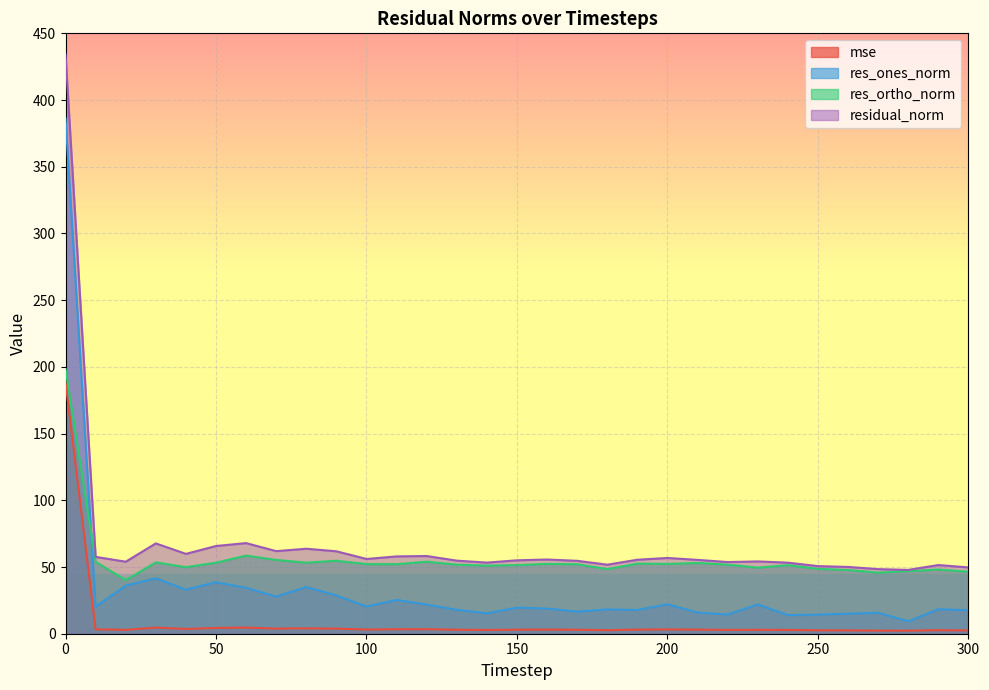

Reading left to right, what are all the values shown in this chart?

mse: 188.6	3.3	2.9	4.6	3.6	4.3	4.6	3.8	4.1	3.8	3.1	3.4	3.4	3.0	2.8	3.0	3.1	3.0	2.7	3.1	3.2	3.1	2.9	2.9	2.8	2.6	2.5	2.3	2.3	2.6	2.5
res_ones_norm: 386.2	20.3	36.0	41.5	33.1	38.6	34.4	27.8	35.0	28.7	20.4	25.3	21.9	17.9	15.3	19.5	18.9	16.6	18.2	17.8	22.0	15.9	14.4	22.0	14.0	14.3	15.0	15.7	9.3	18.3	17.7
res_ortho_norm: 198.4	53.9	40.2	53.5	49.9	53.2	58.6	55.3	53.3	54.7	52.2	52.1	54.0	51.7	51.1	51.4	52.3	52.1	48.4	52.5	52.3	53.0	51.8	49.5	51.4	48.6	47.7	45.8	46.9	48.1	46.5
residual_norm: 434.2	57.6	54.0	67.7	59.8	65.7	67.9	61.9	63.7	61.8	56.0	58.0	58.2	54.8	53.3	55.0	55.6	54.6	51.8	55.5	56.8	55.3	53.7	54.2	53.3	50.7	50.1	48.4	47.8	51.5	49.7